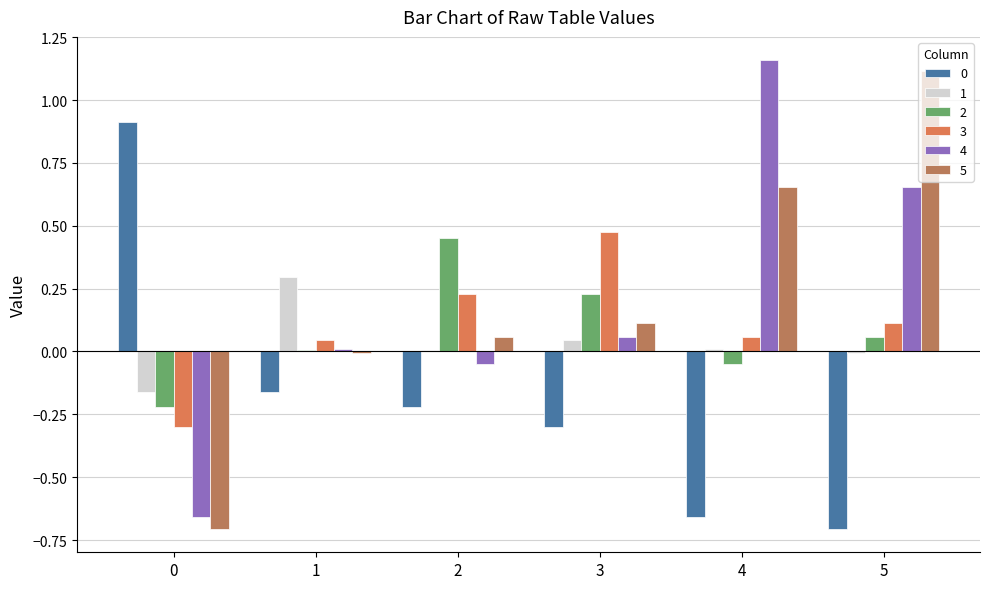

Does the chart contain stacked bars?

No